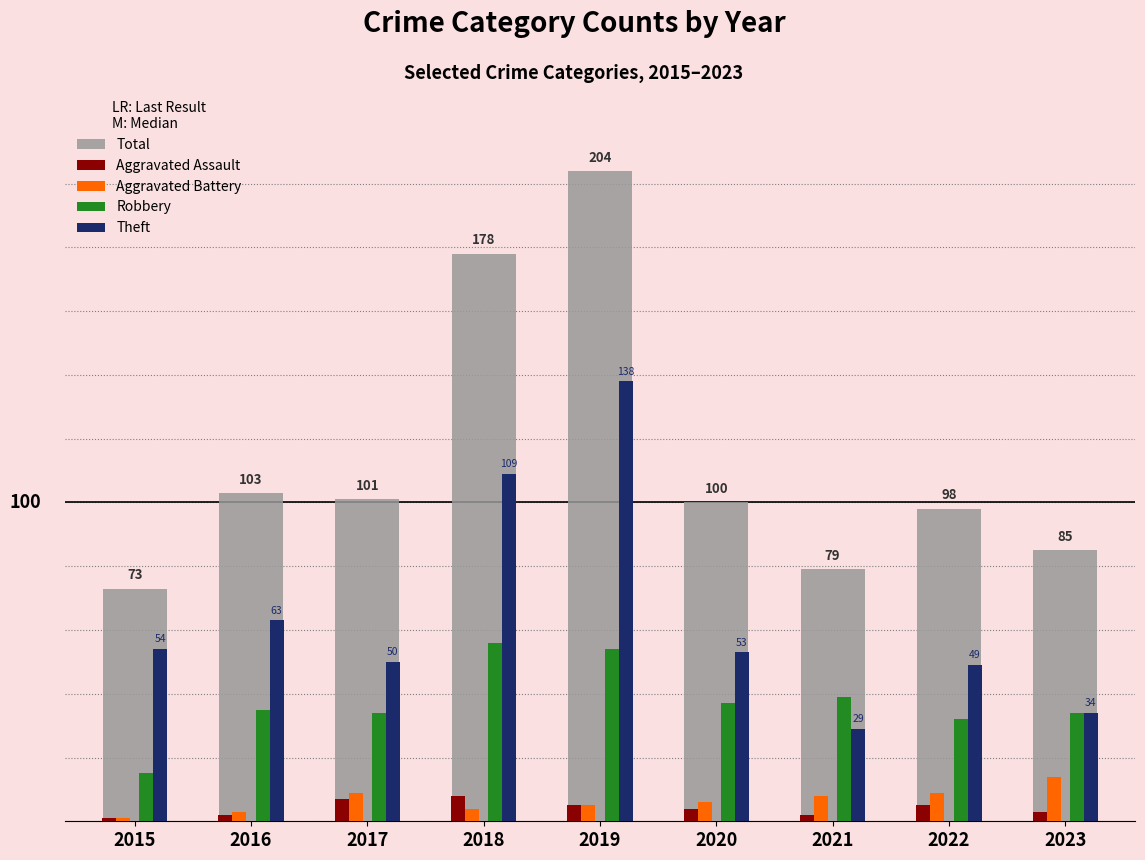

At which label does Robbery first exceed 35?

2018